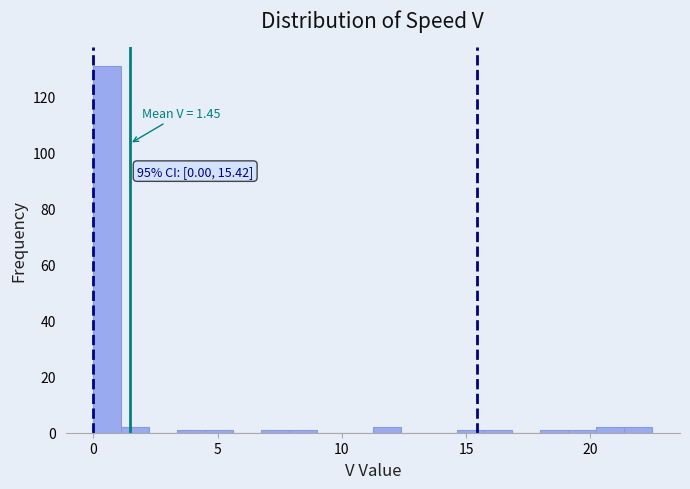

Around what value on the x-axis is the tallest bar? Give the approximate position of its centre, as read against the axis.

0.5